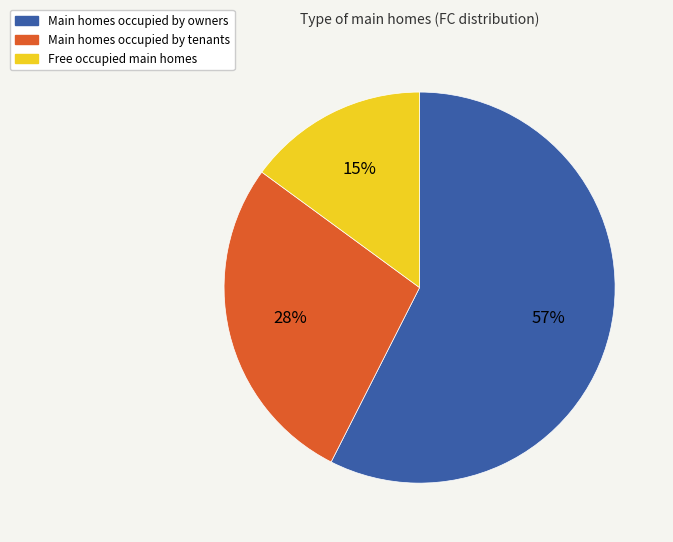

Does any single category account for the majority?

Yes